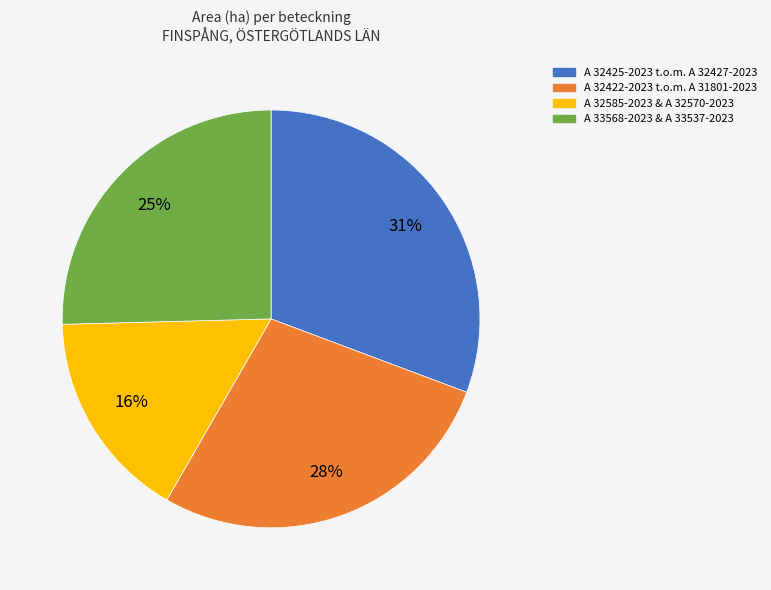

To the nearest percent, what is the average slice percentage?

25%